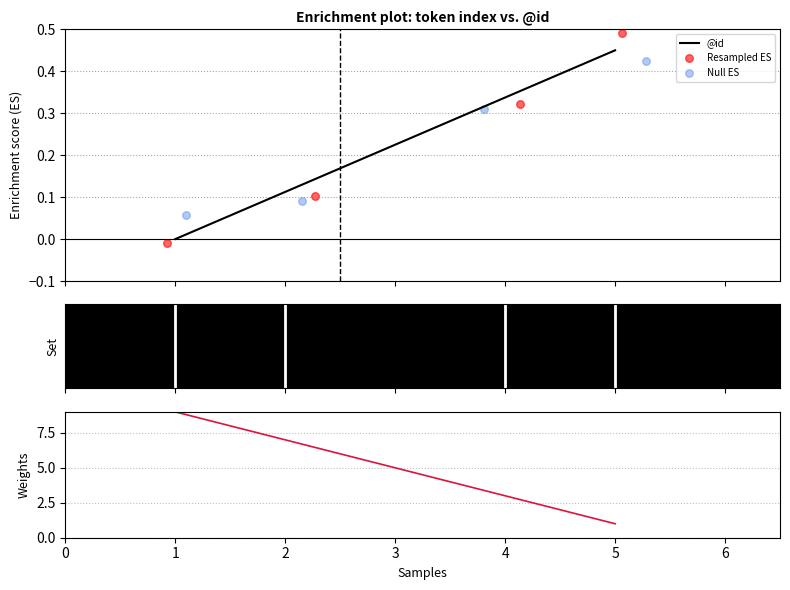

True or false: @id has more than 2 points higher than both neighbors.

False